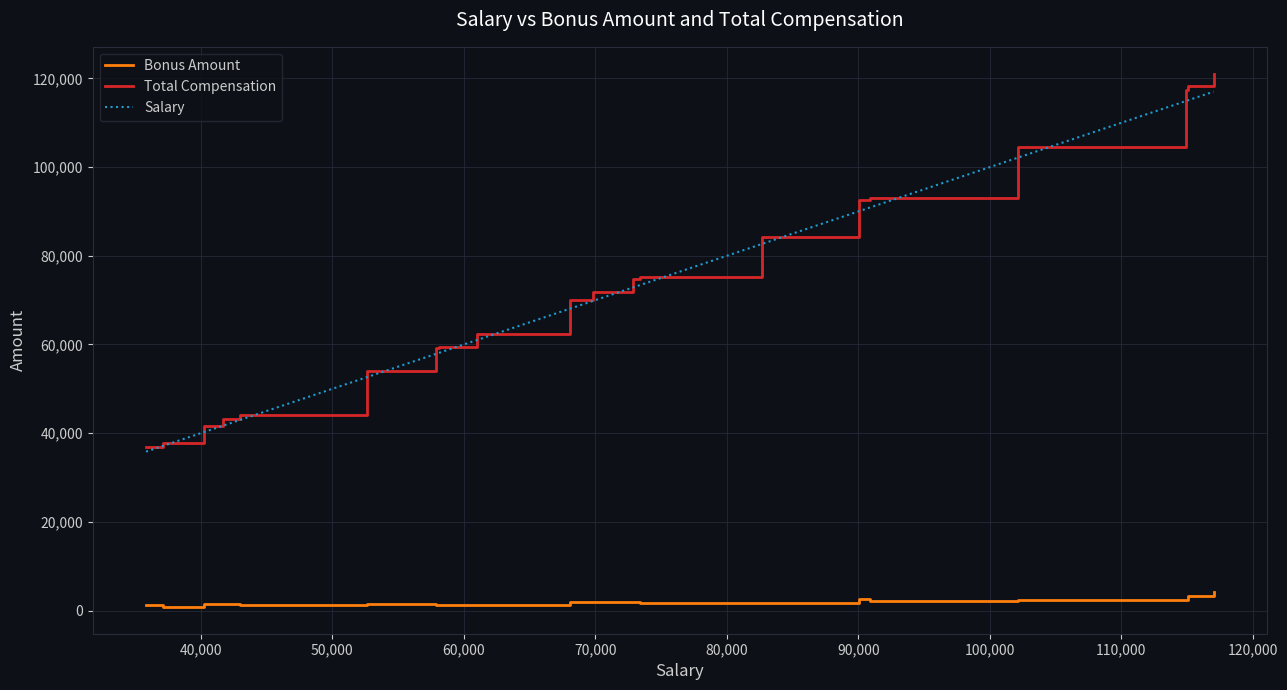

What is the smallest value displayed?

779.3